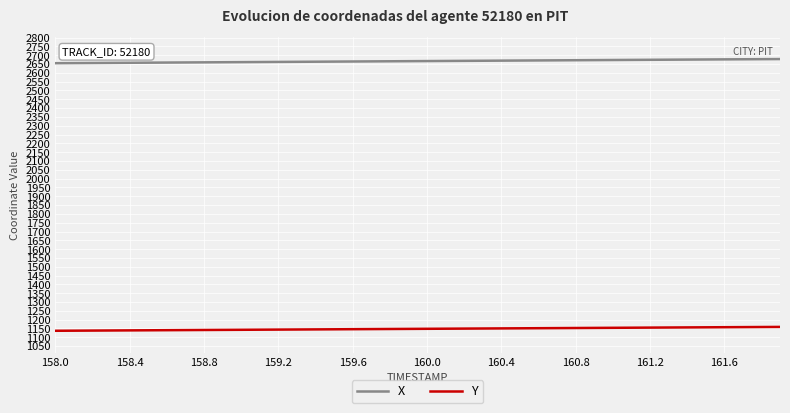

Which series has the largest total across all categories?

X